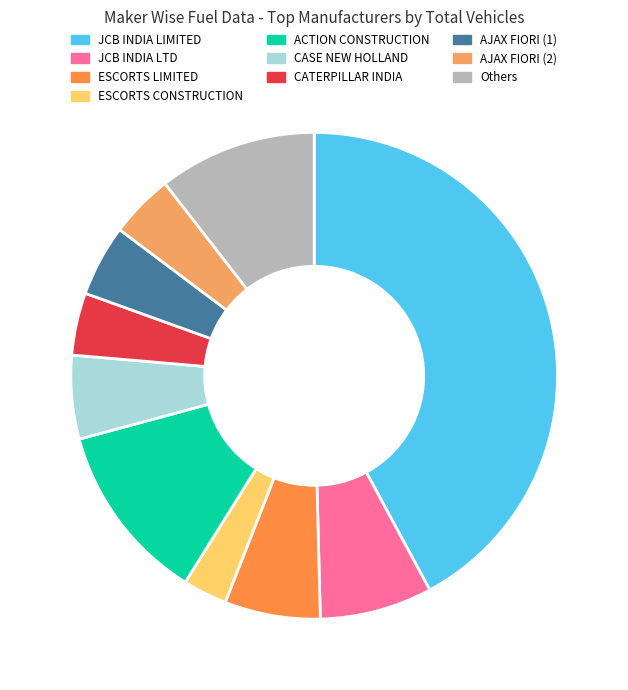

The JCB INDIA LIMITED slice represents 52% of the pie. True or false?

False